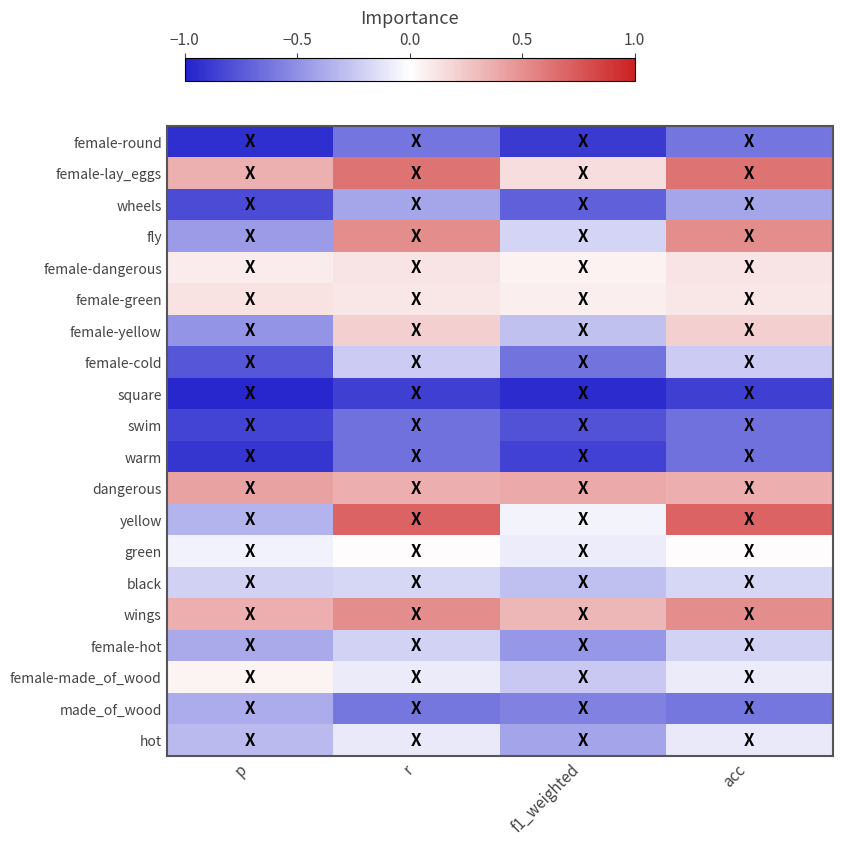

Reading left to right, list all the values displayed in this chart.

row_0: -0.9	-0.6	-0.9	-0.6
row_1: 0.4	0.6	0.2	0.6
row_2: -0.8	-0.4	-0.7	-0.4
row_3: -0.4	0.5	-0.2	0.5
row_4: 0.1	0.1	0.1	0.1
row_5: 0.1	0.1	0.1	0.1
row_6: -0.5	0.2	-0.3	0.2
row_7: -0.8	-0.2	-0.6	-0.2
row_8: -1.0	-0.9	-1.0	-0.9
row_9: -0.8	-0.6	-0.8	-0.6
row_10: -0.9	-0.6	-0.9	-0.6
row_11: 0.4	0.4	0.4	0.4
row_12: -0.3	0.7	-0.1	0.7
row_13: -0.1	0.0	-0.1	0.0
row_14: -0.2	-0.2	-0.3	-0.2
row_15: 0.4	0.5	0.3	0.5
row_16: -0.4	-0.2	-0.5	-0.2
row_17: 0.1	-0.1	-0.2	-0.1
row_18: -0.4	-0.6	-0.6	-0.6
row_19: -0.3	-0.1	-0.4	-0.1